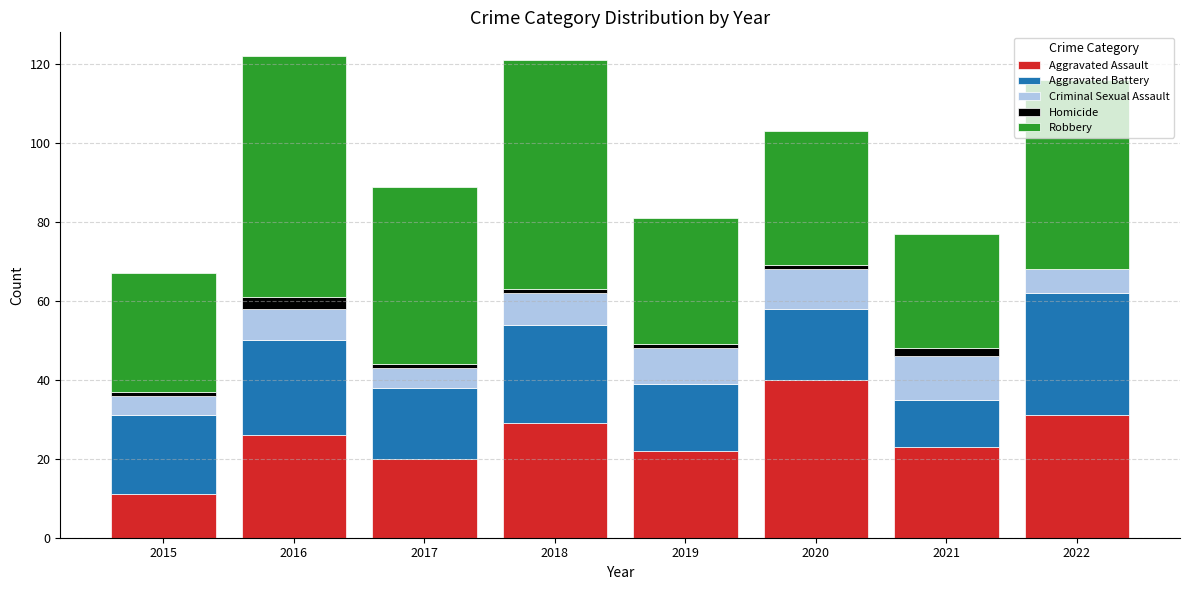

What is the total value across all series at 2016?

122